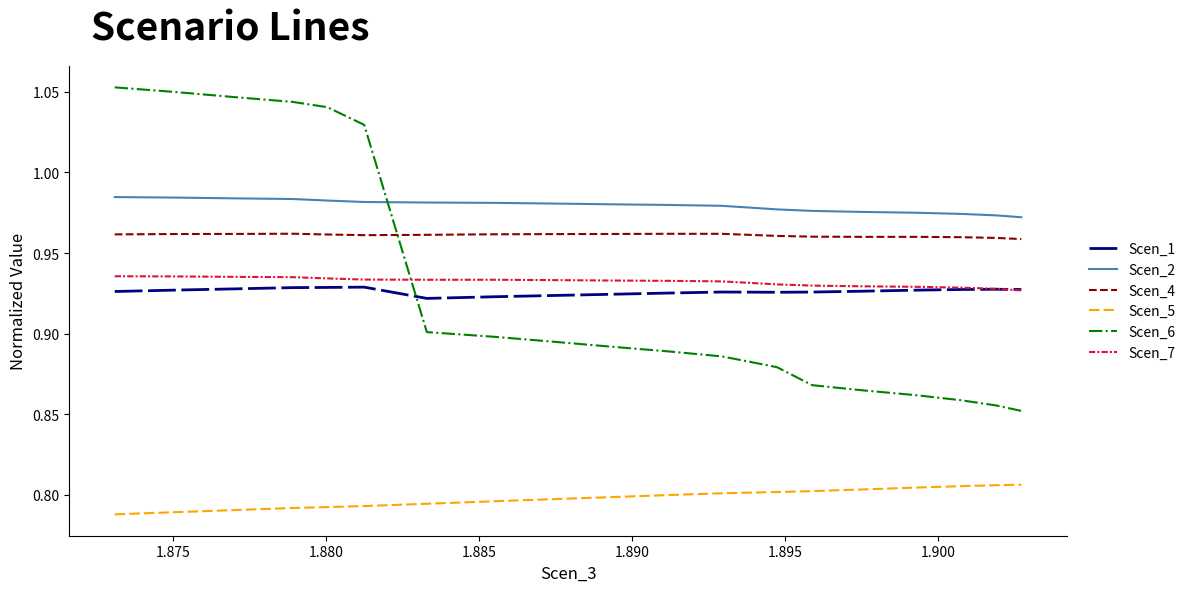

Rank the series by their maximum value, from lowest to highest.

Scen_5, Scen_1, Scen_7, Scen_4, Scen_2, Scen_6